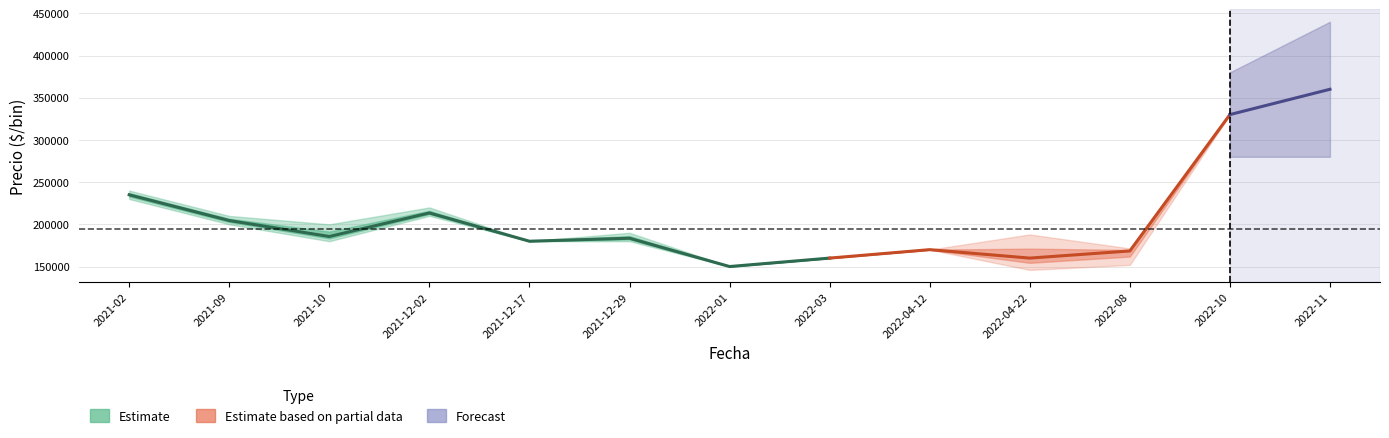

What is the minimum value shown in the chart?

150000